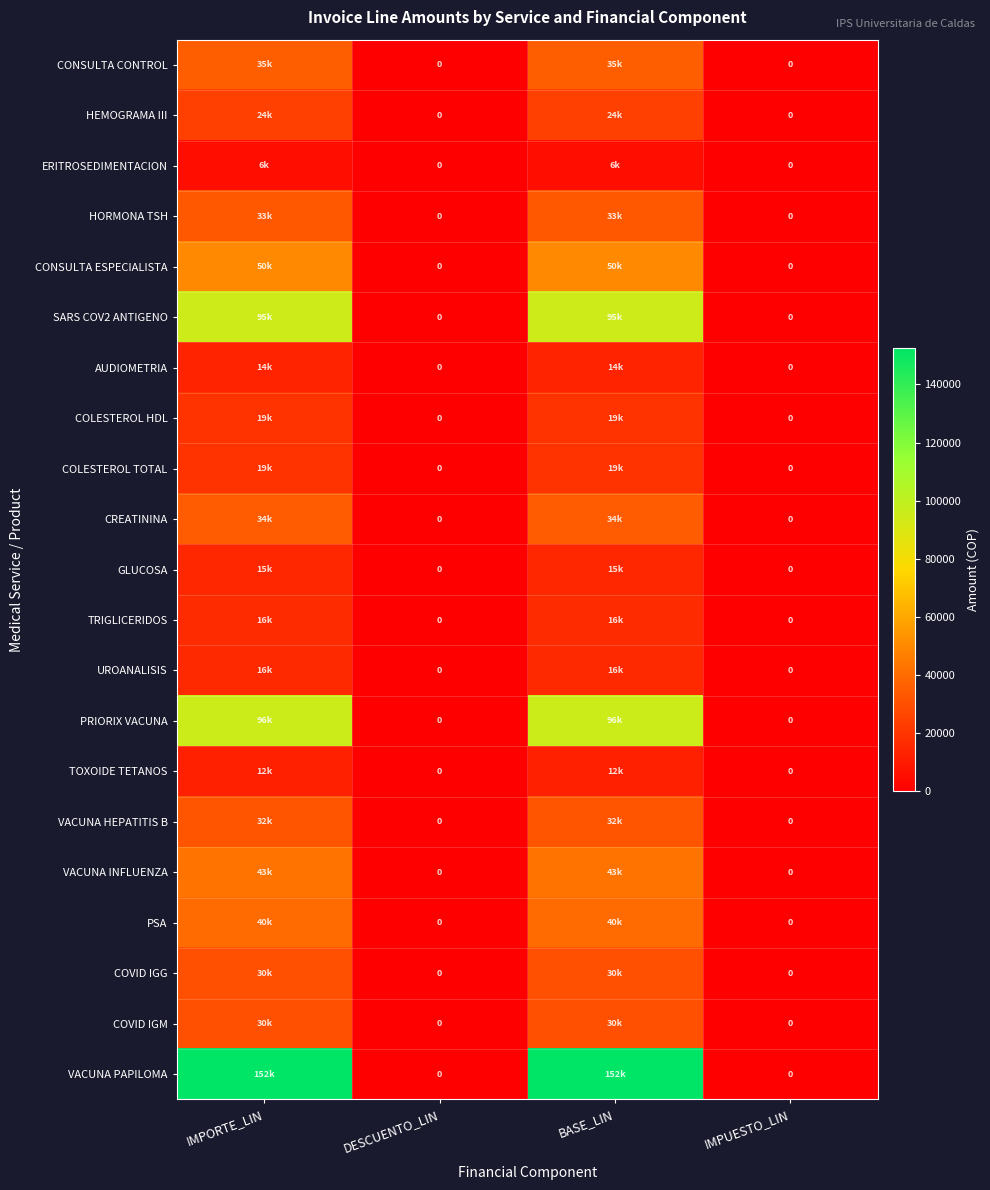

At which category is the sum across all series the highest?

IMPORTE_LIN